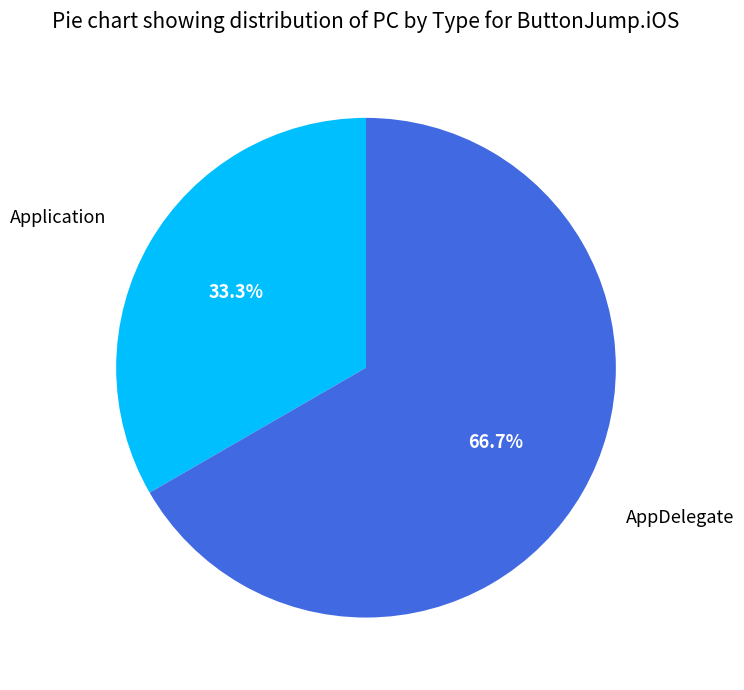

Count the number of slices in the pie.

2